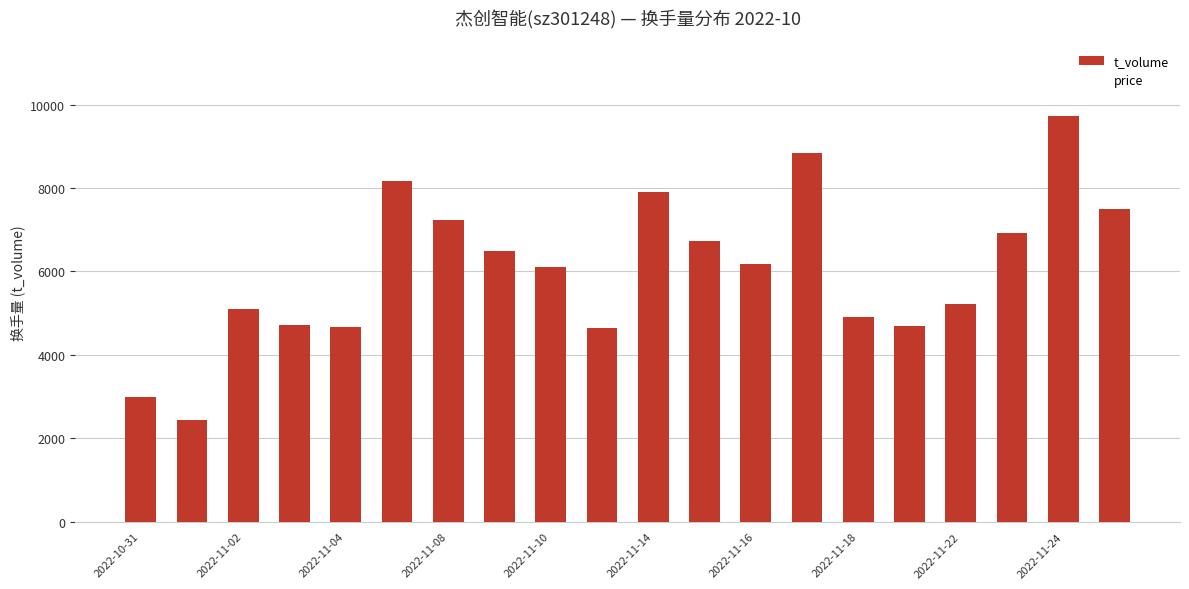

What is the value of the 19th bar from the left?

9717